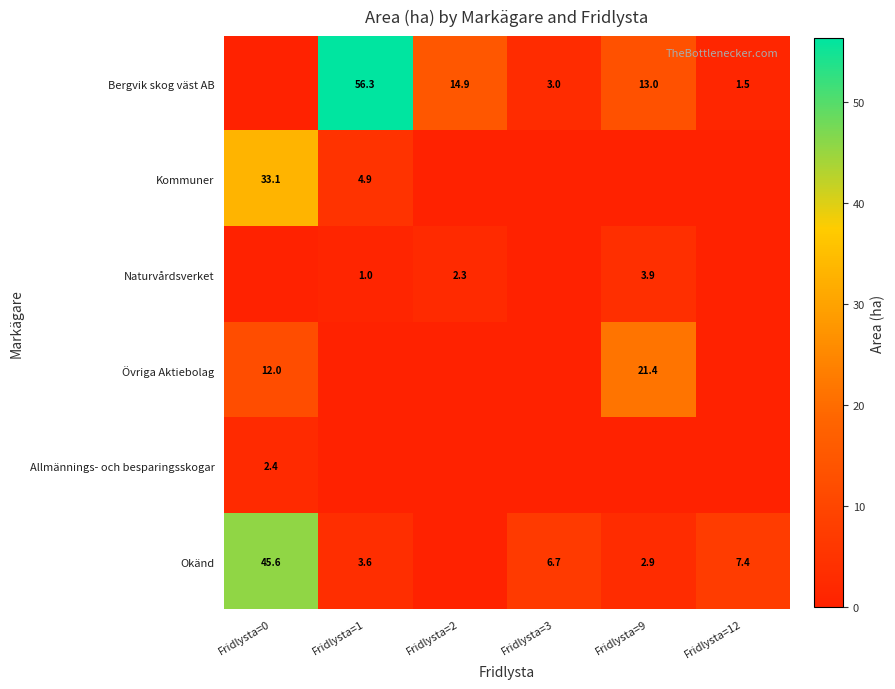

What is the difference between the highest and lowest values at Fridlysta=1?

56.3